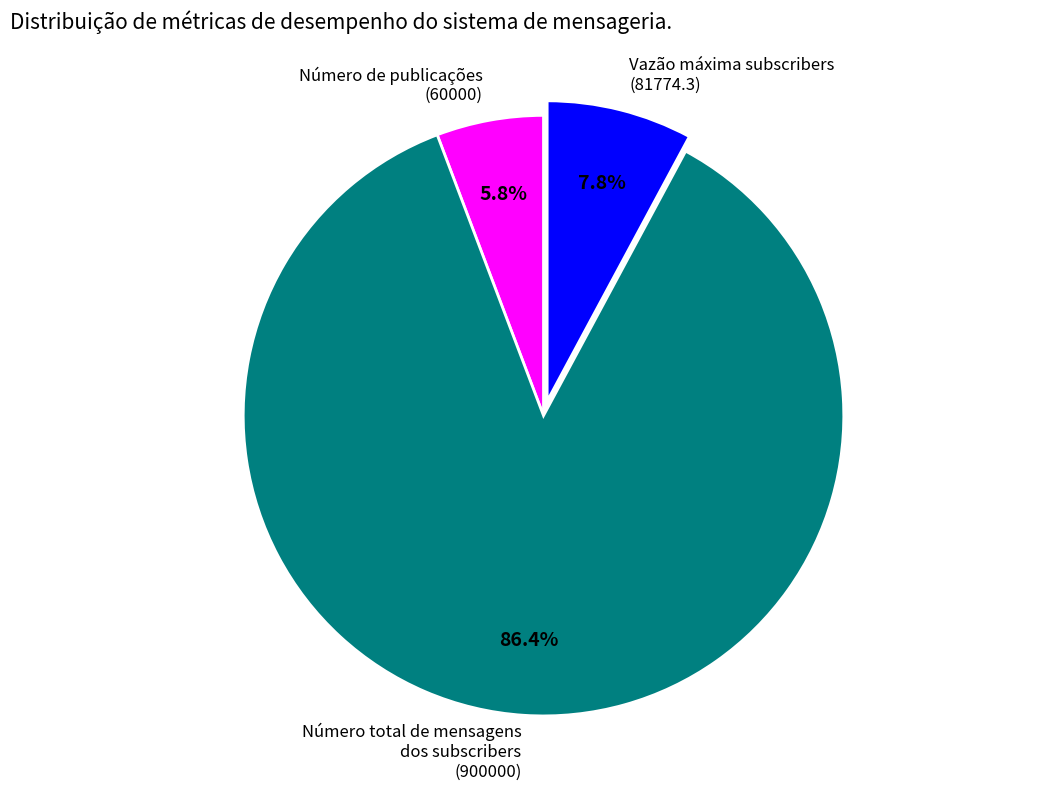

Approximately how many times larger is the value at Número de publicações (60000) compared to Vazão máxima subscribers (81774.3)?

0.7